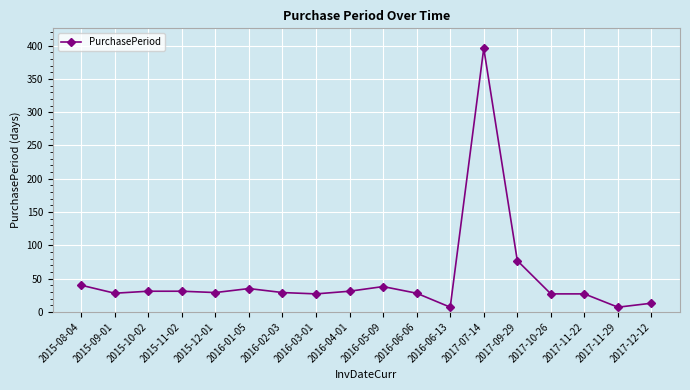

What is the smallest value displayed?

7